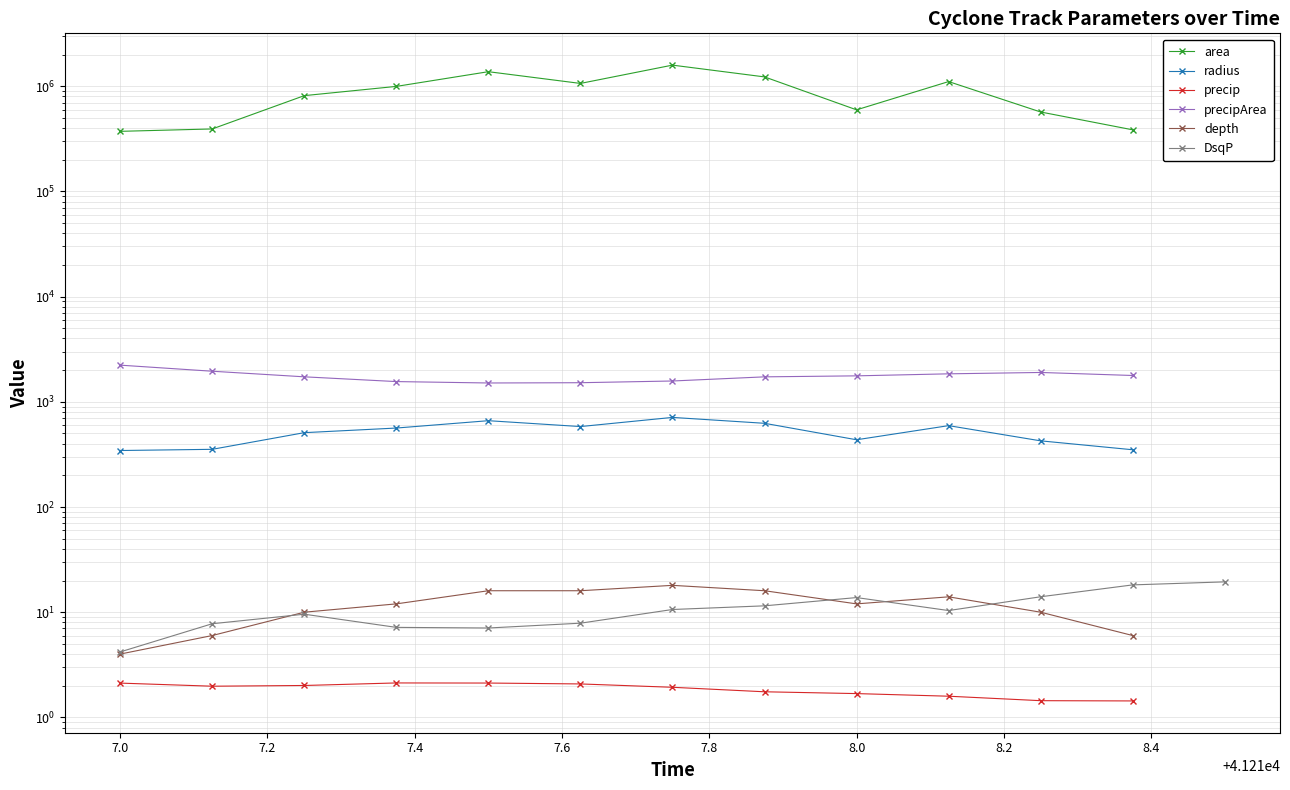

How many values in the precip series exceed 1?

12